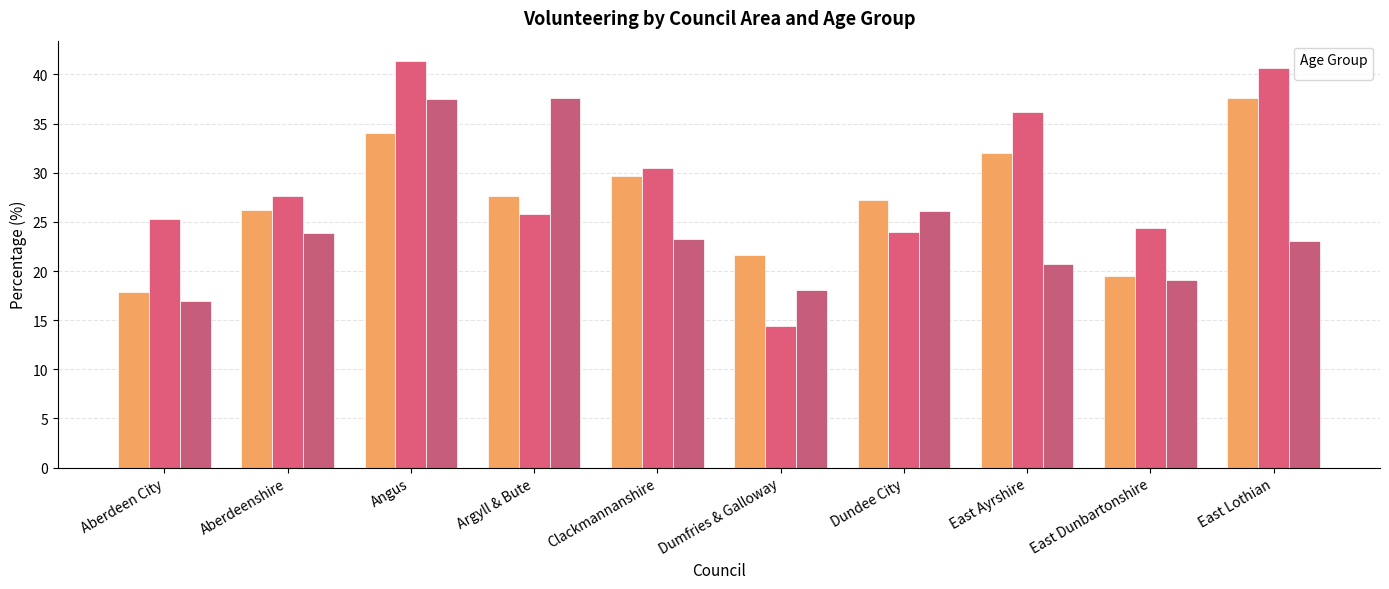

What position from the right is Dumfries & Galloway?

5